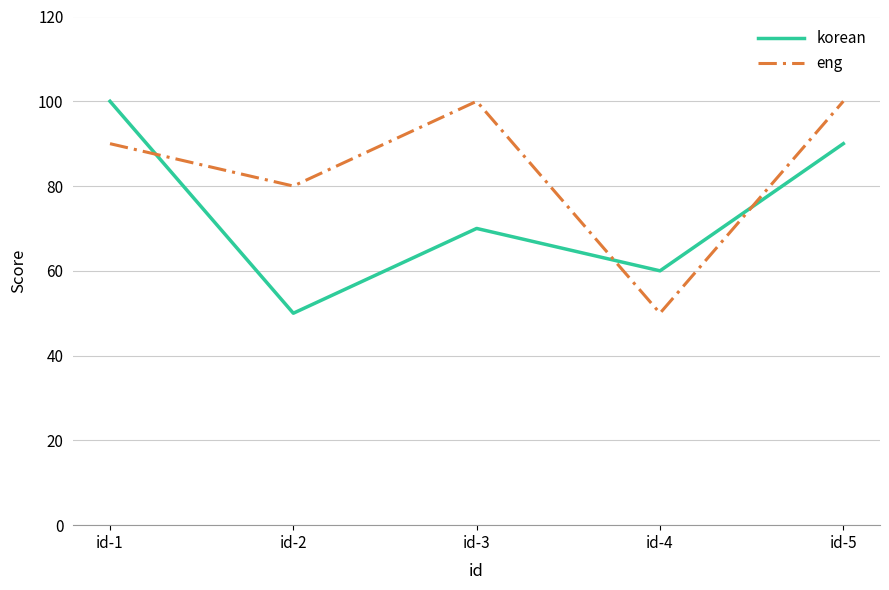

What is the difference between the eng values at id-5 and id-1?

10